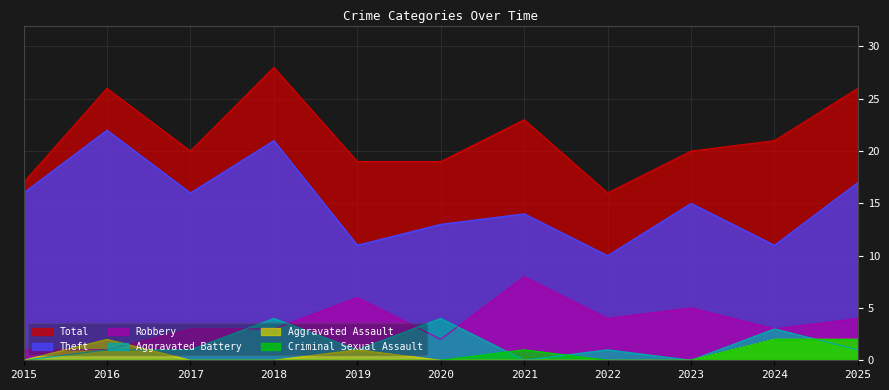

What is the spread (max minus min) of values at 2020?

19